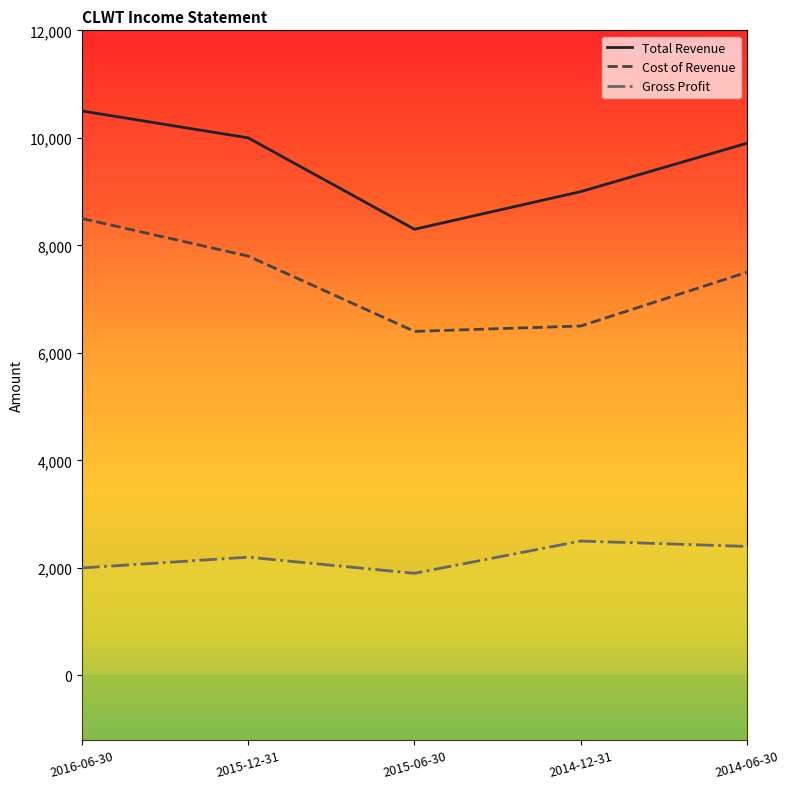

How many lines are shown in the chart?

3